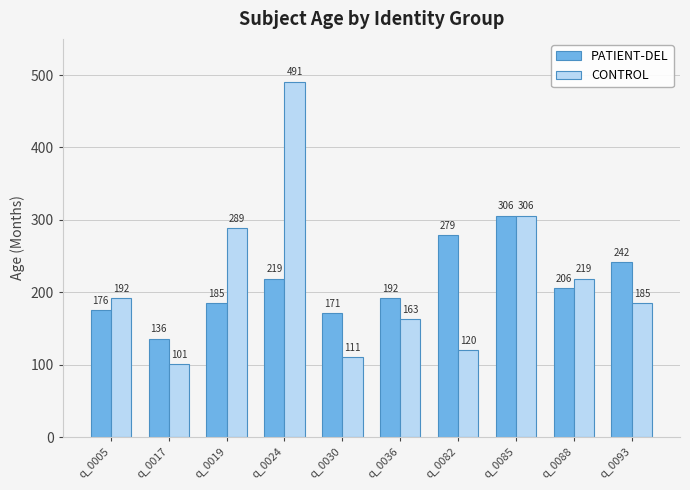

Rank the series by their average value, from highest to lowest.

CONTROL, PATIENT-DEL